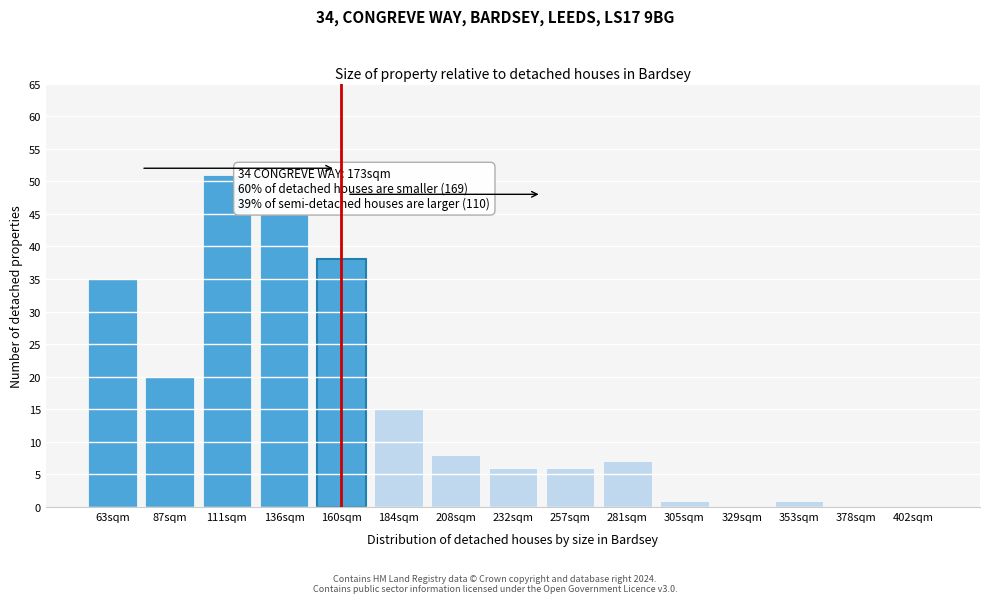

Reading left to right, extract all data points from this chart.

63sqm=35	87sqm=20	111sqm=51	136sqm=45	160sqm=38	184sqm=15	208sqm=8	232sqm=6	257sqm=6	281sqm=7	305sqm=1	329sqm=0	353sqm=1	378sqm=0	402sqm=0